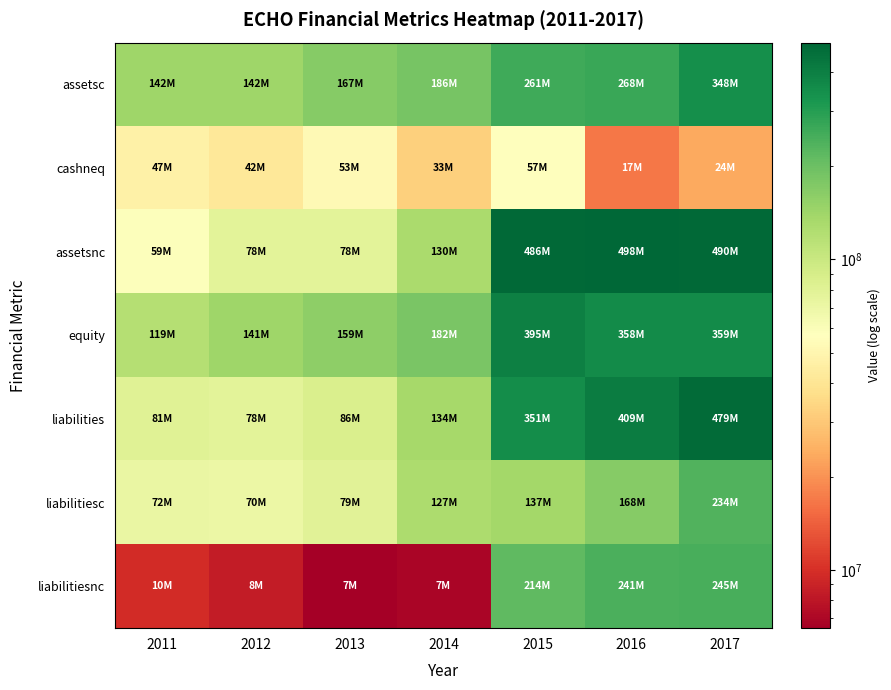

Is the value of cashneq at 2012 greater than the value of equity at 2015?

No